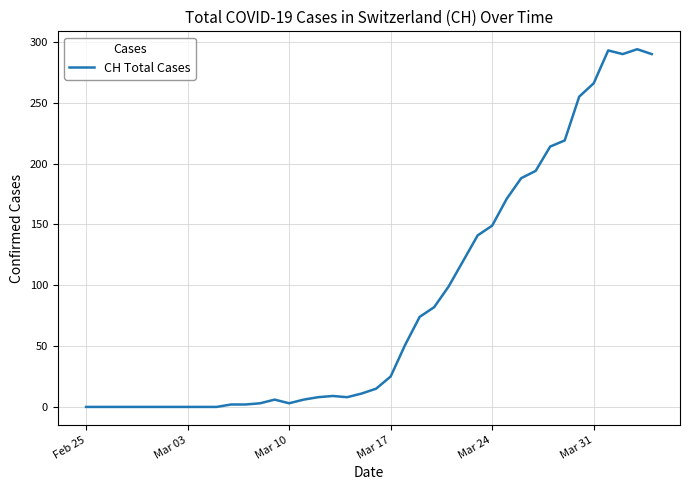

What is the difference between the maximum and minimum values?

294